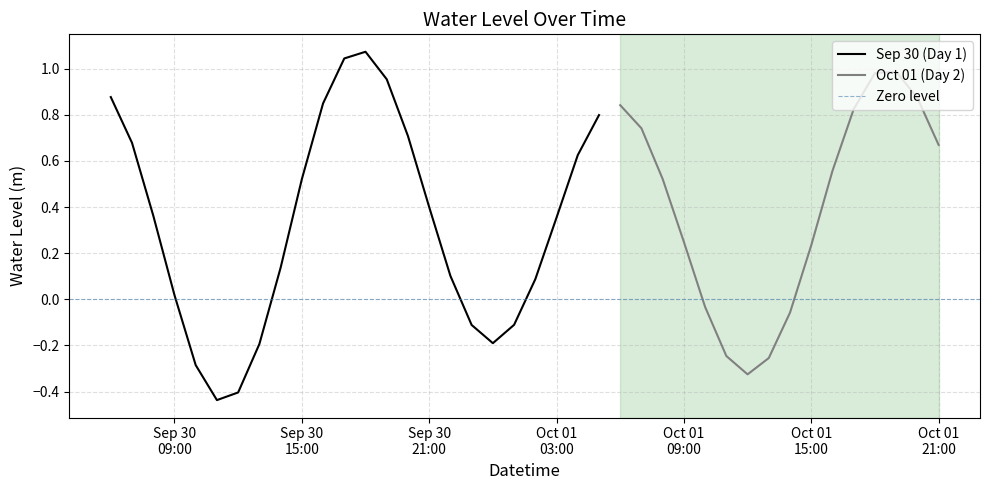

How many values are below zero?

12